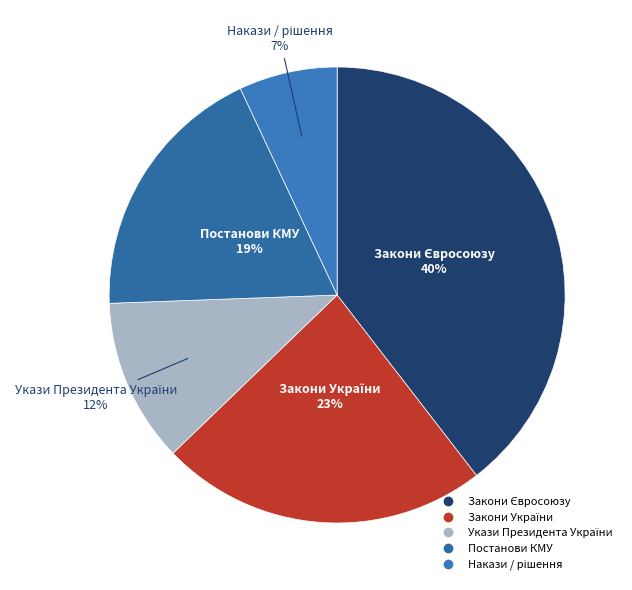

How many segments does this pie chart have?

5